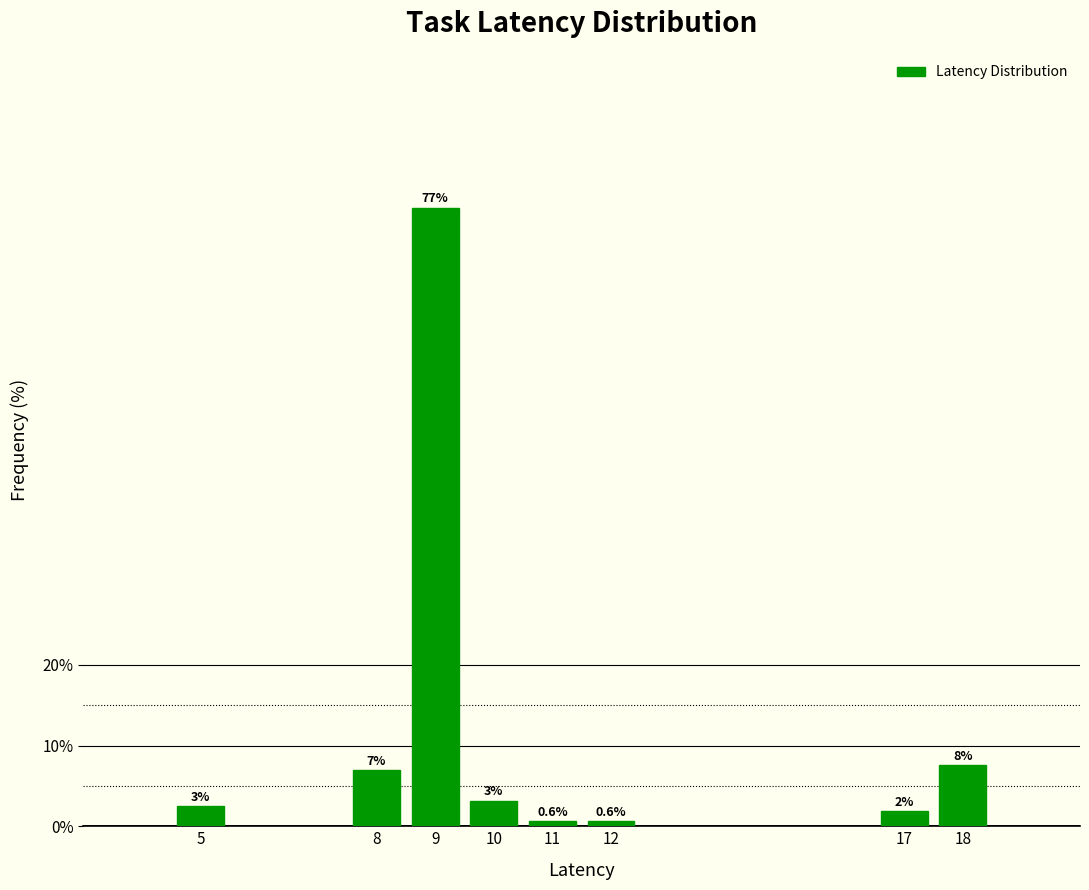

How many bars are there in total?

8